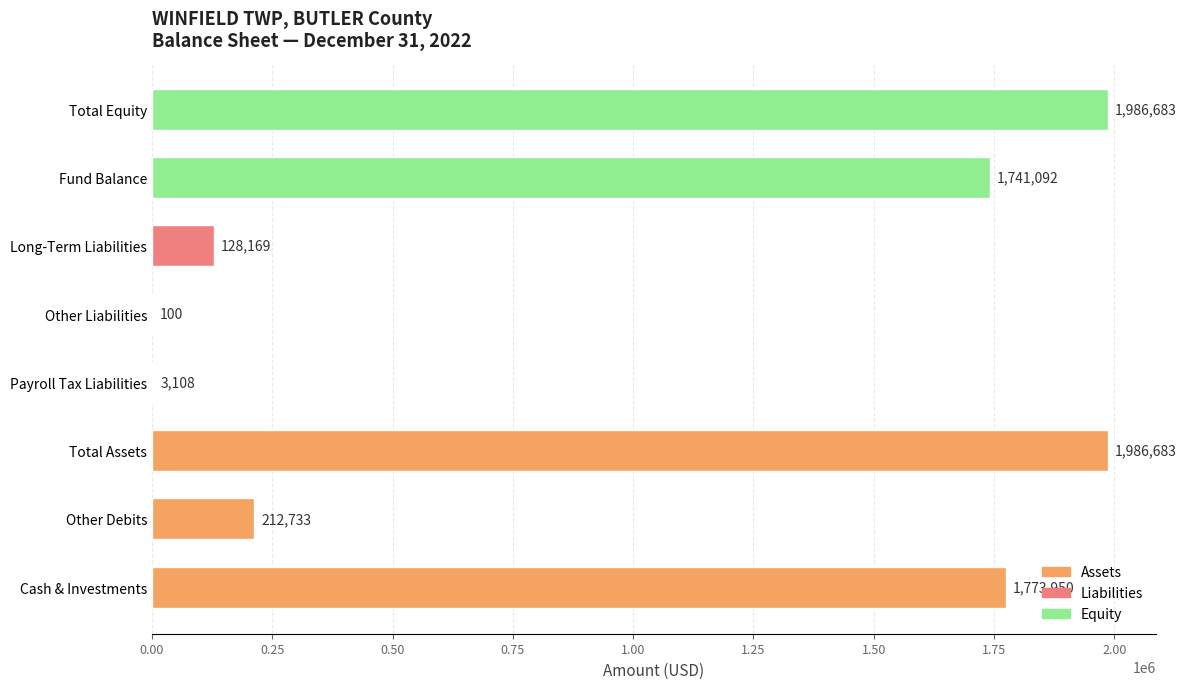

How many distinct data groups are displayed?

1